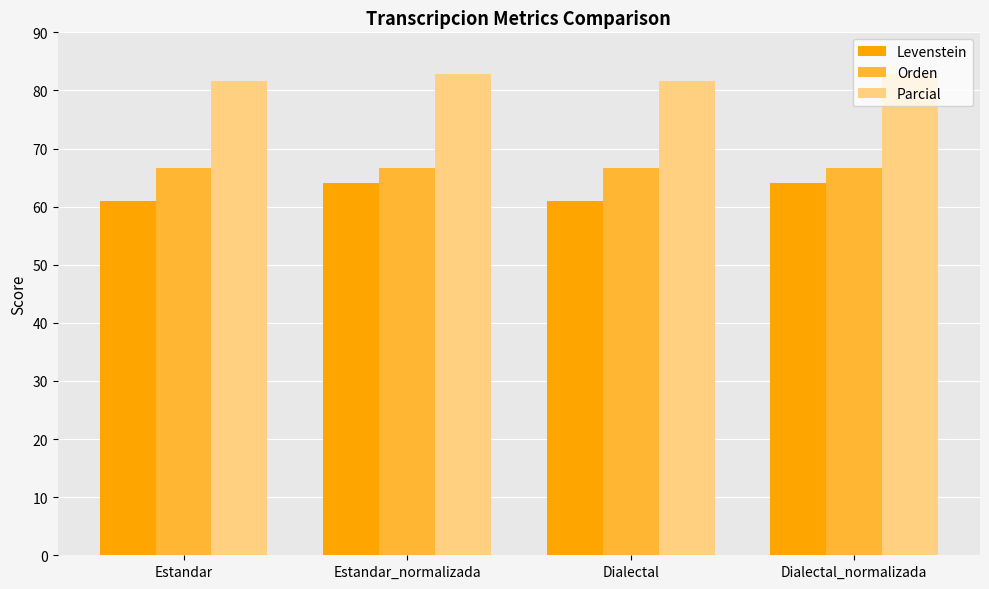

Reading right to left, transcribe all the data shown in this chart.

Levenstein: Dialectal_normalizada=64.1	Dialectal=61.0	Estandar_normalizada=64.1	Estandar=61.0
Orden: Dialectal_normalizada=66.7	Dialectal=66.7	Estandar_normalizada=66.7	Estandar=66.7
Parcial: Dialectal_normalizada=82.9	Dialectal=81.6	Estandar_normalizada=82.9	Estandar=81.6